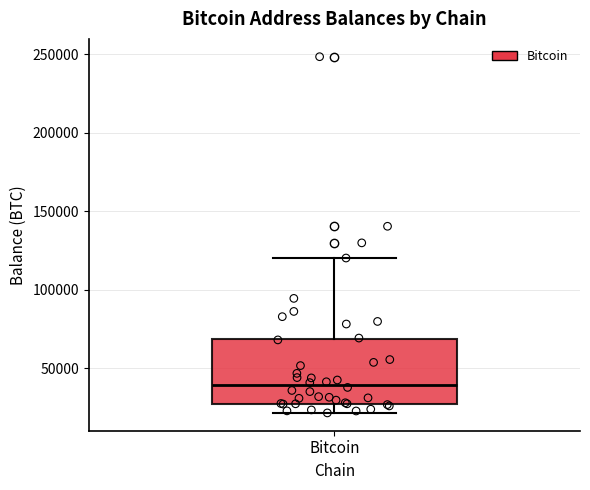

Read this box plot against the y-axis: the position of the median line, the range covered by the box, and the ends of both whiskers. The values are not printed on the chart, so give them approximately, as read against the axis.

median 40000, box 30000 to 70000, whiskers 20000 to 120000